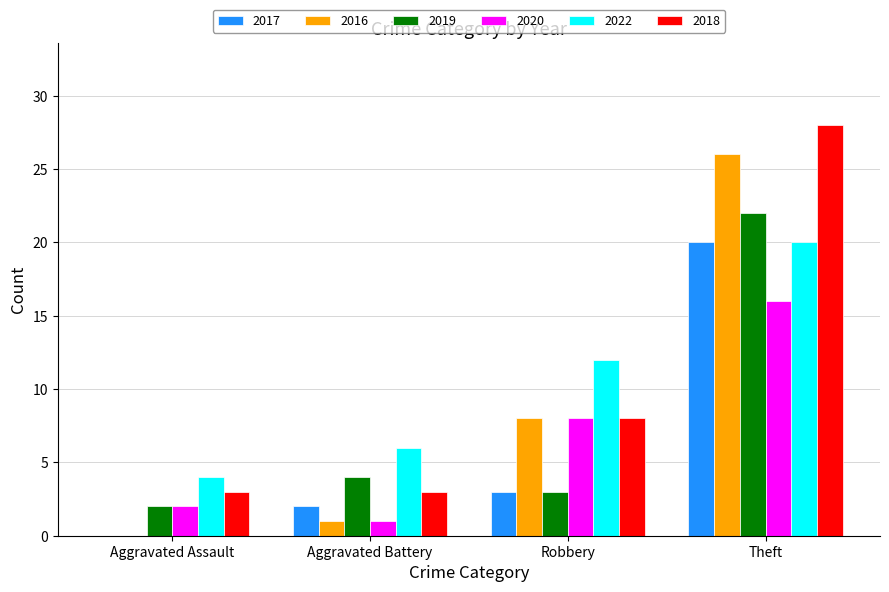

How many positive values does the 2017 series have?

3